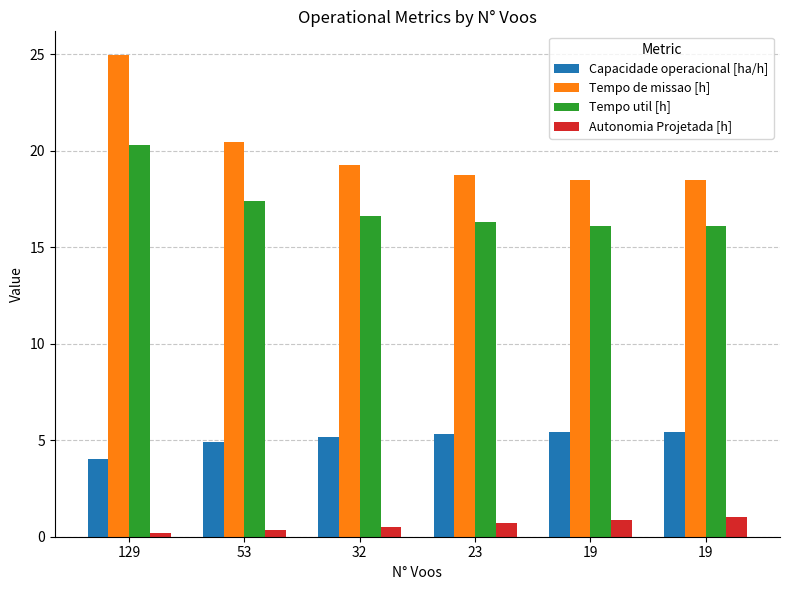

What is the sum of all Capacidade operacional [ha/h] values?

30.2